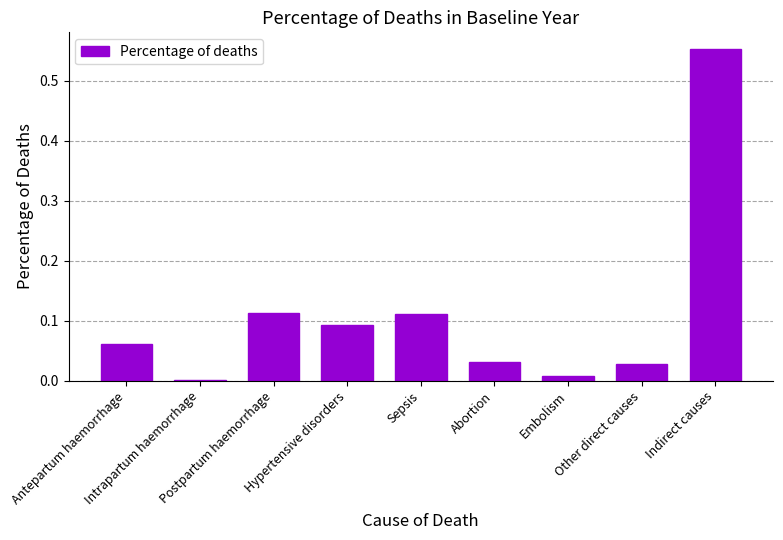

What is the sum of all values?

1.0